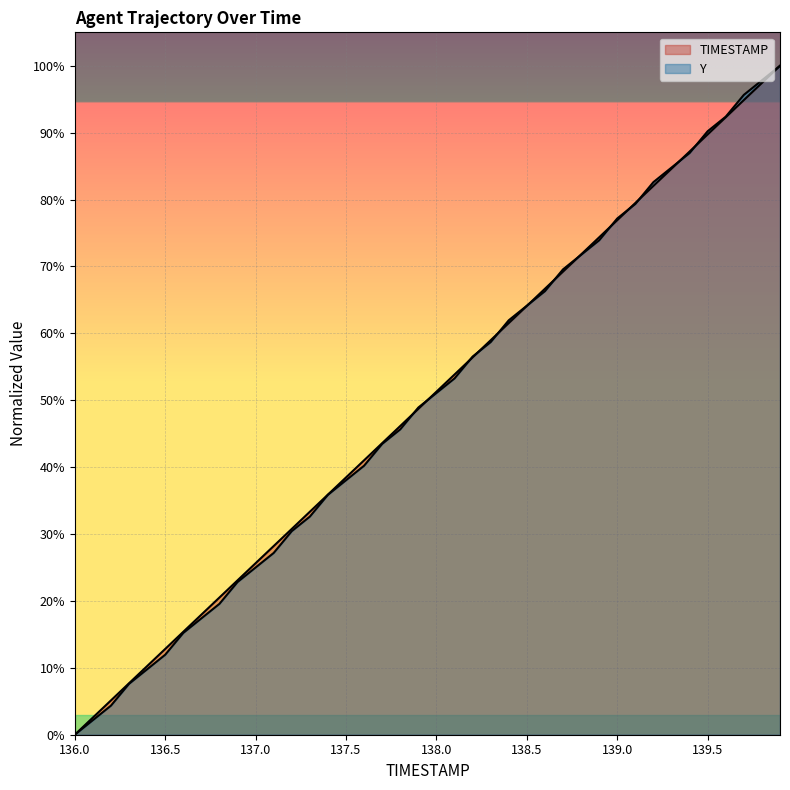

Does the chart display data point markers on the line(s)?

No